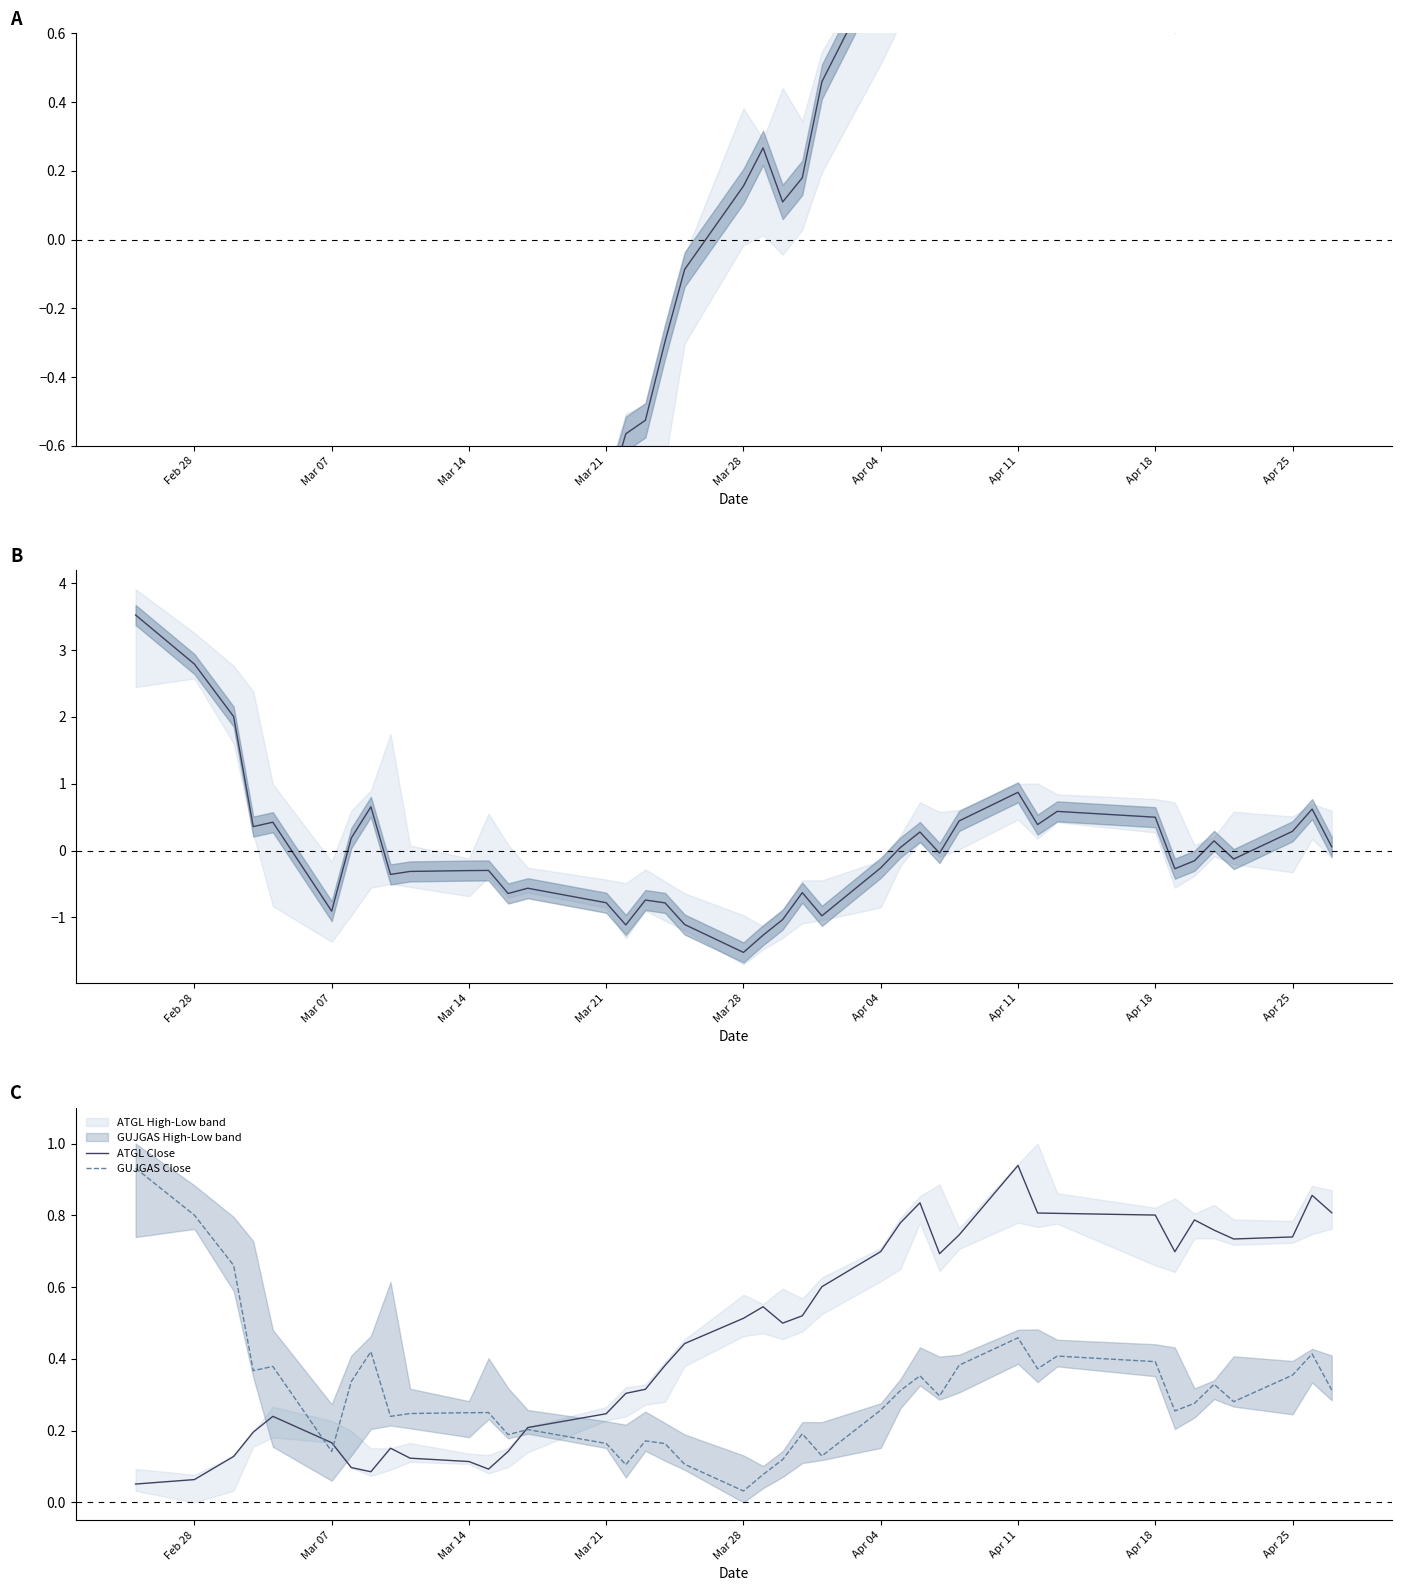

What is the value of the GUJGAS Close point at the 13th from the left?

0.2